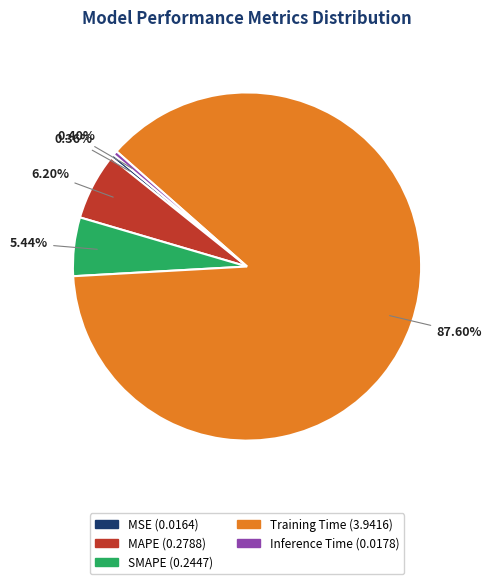

How many slices are in this pie chart?

5